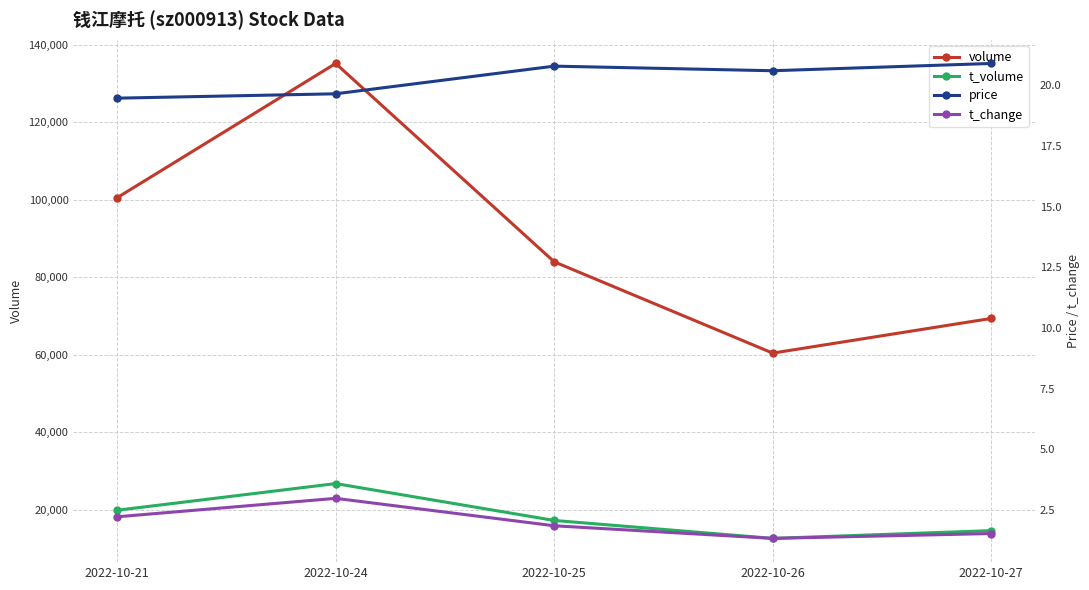

What is the average value of the t_volume series?

18209